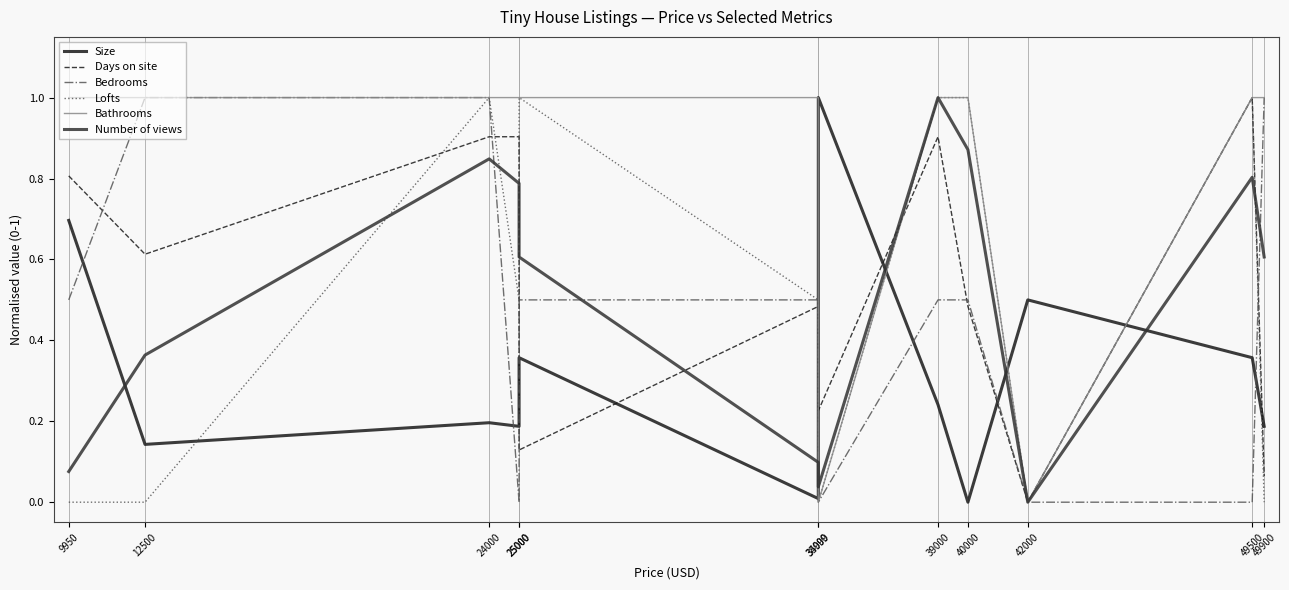

Which category has the lowest value in the Size series?

40000